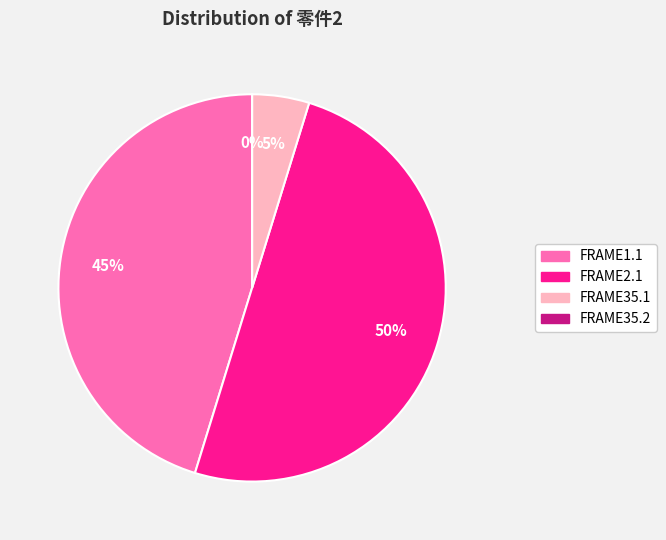

Which has a higher value, FRAME35.1 or FRAME2.1?

FRAME2.1